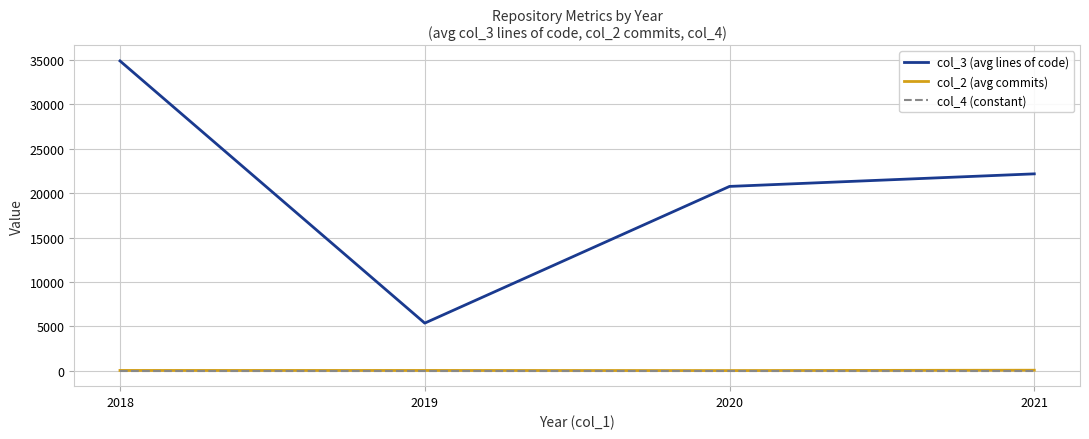

Which series has the largest total across all categories?

col_3 (avg lines of code)